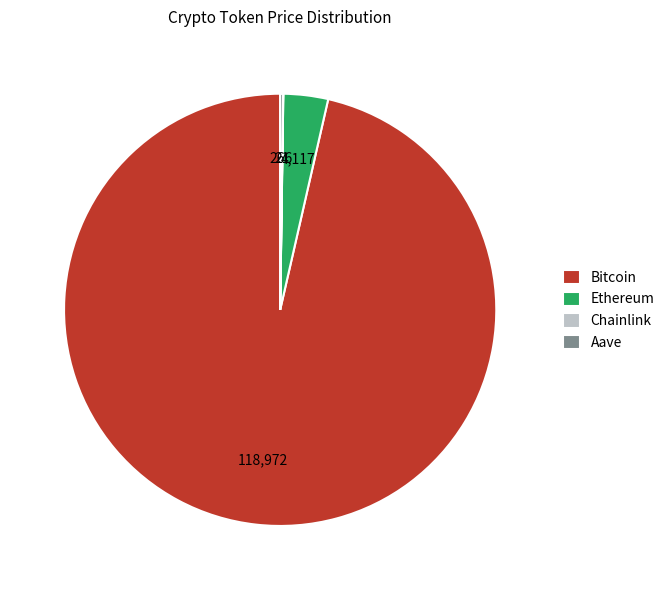

Which slice represents more than half of the pie?

Bitcoin